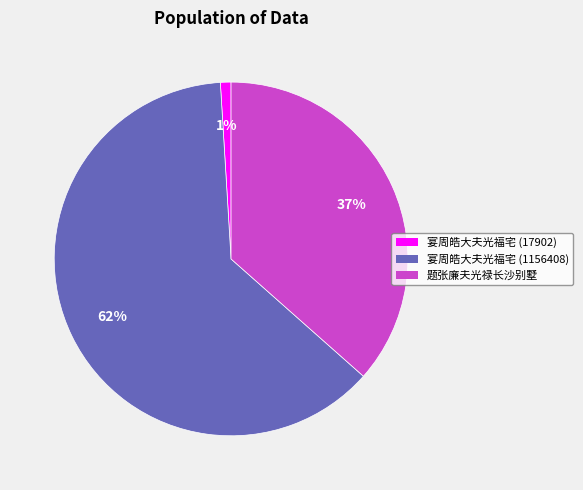

Between 宴周皓大夫光福宅 (17902) and 宴周皓大夫光福宅 (1156408), which is larger?

宴周皓大夫光福宅 (1156408)